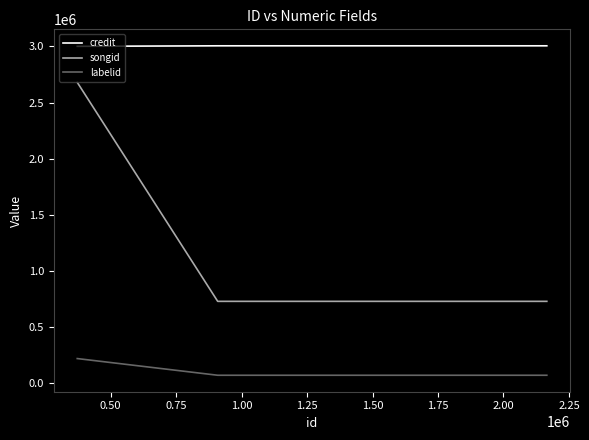

How many distinct data groups are displayed?

3